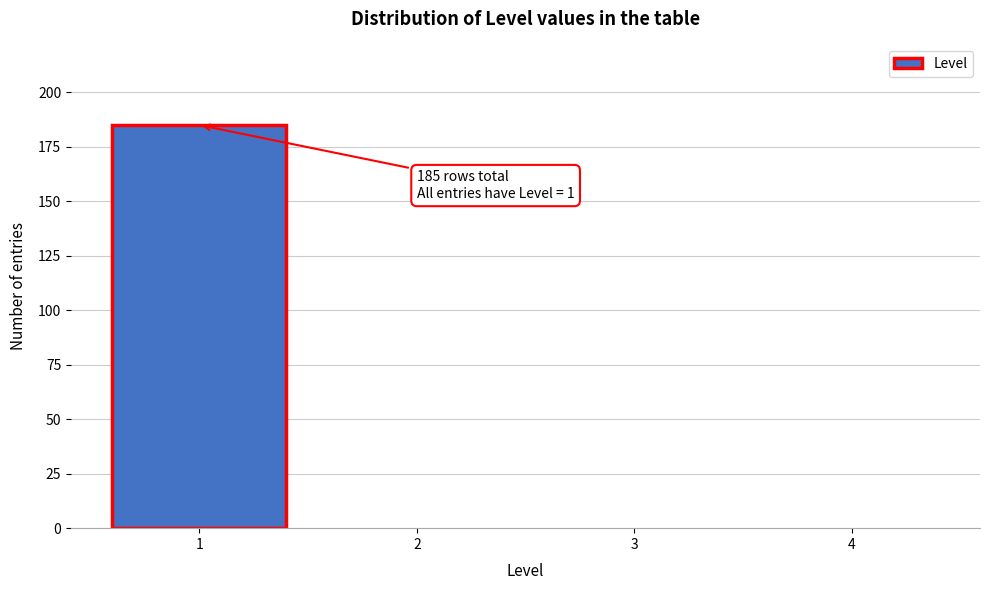

Which range on the x-axis has the tallest bar?

0.5 to 1.5